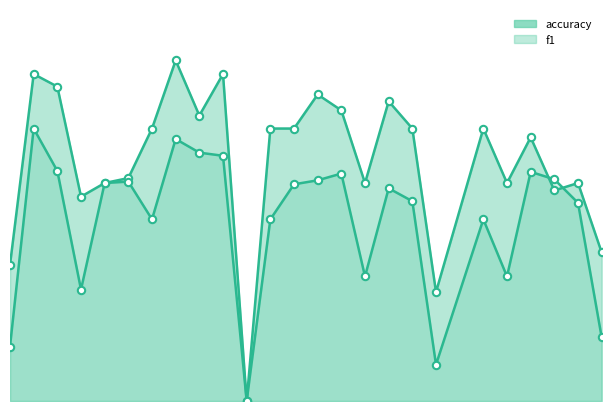

What is the total value across all series at 17?

0.9